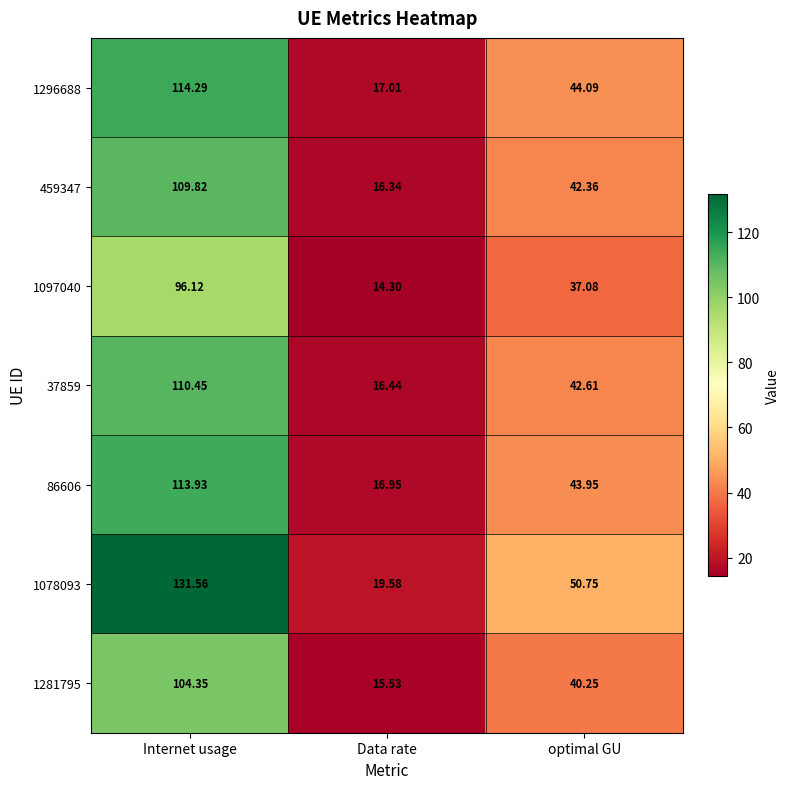

What is the spread (max minus min) of values at Internet usage?

35.4